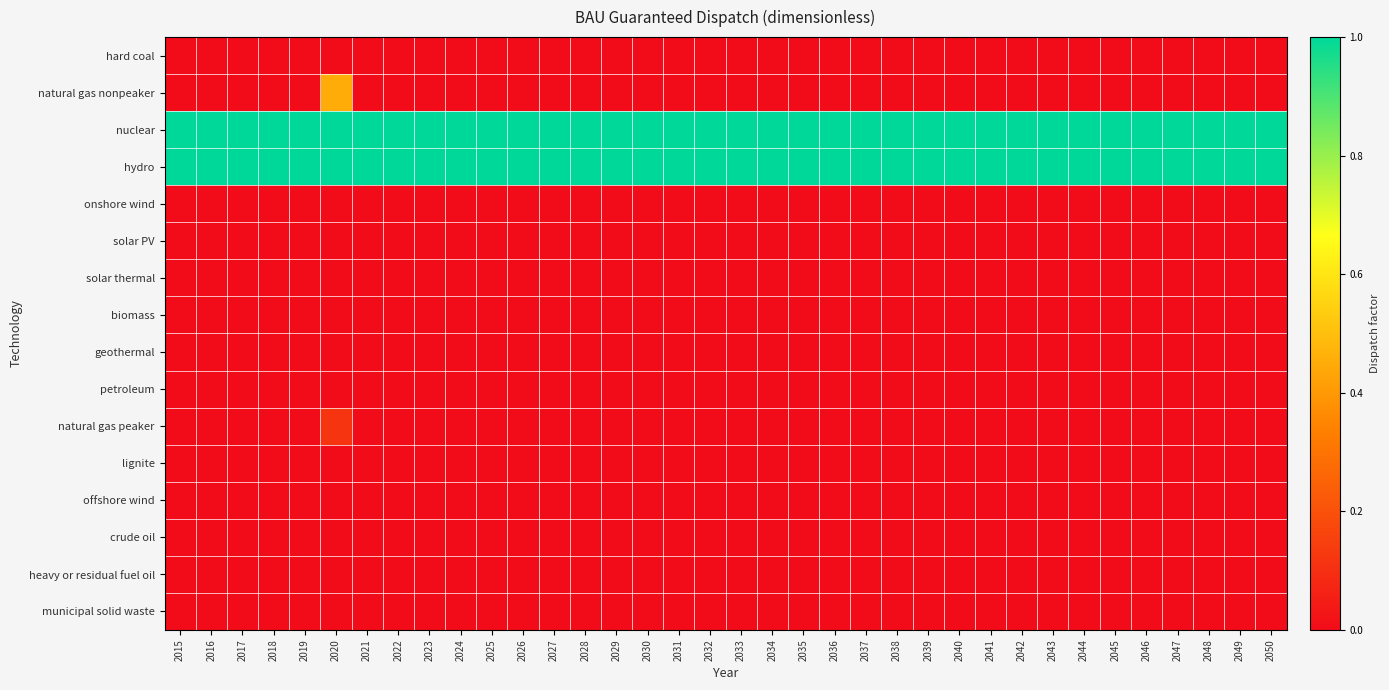

Which has a higher value, 2042 or 2028?

2042